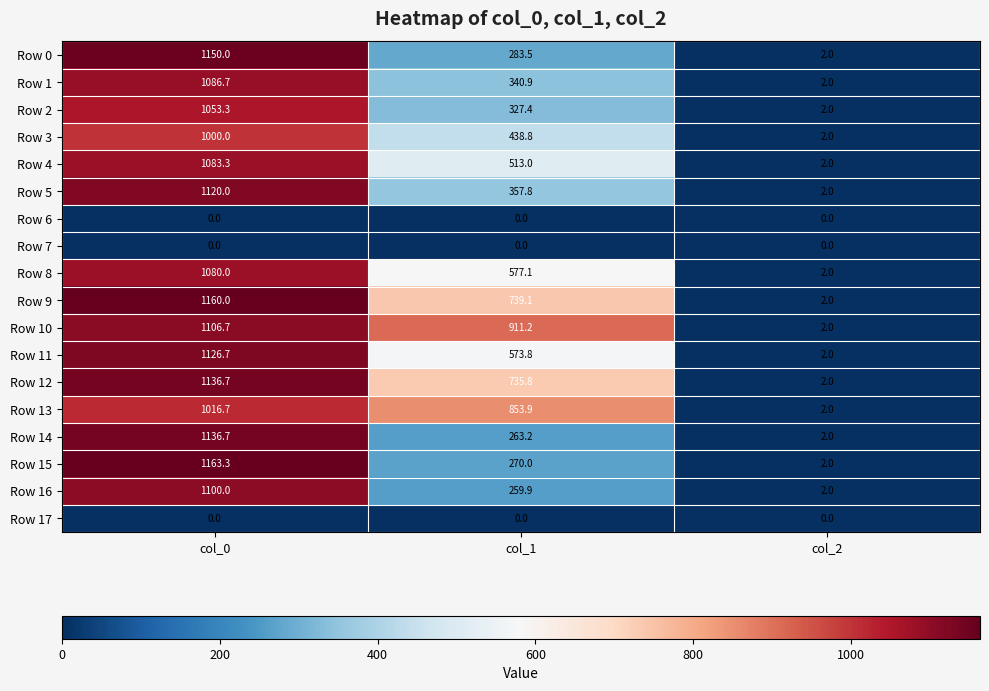

Which series has the largest range (max minus min)?

Row 15